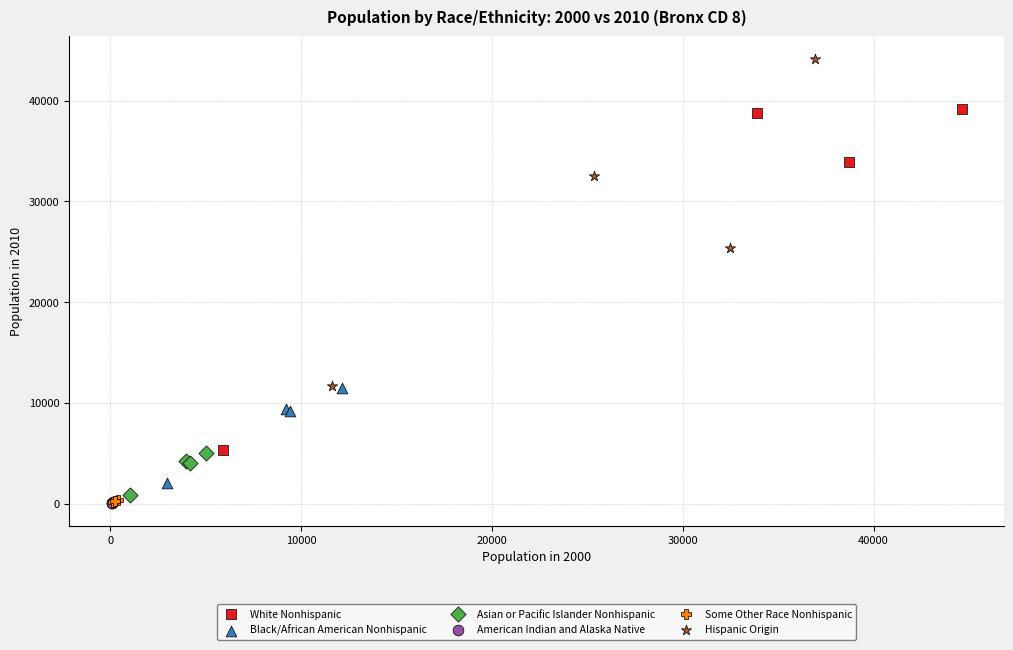

Which series has the widest spread of Y values?

White Nonhispanic